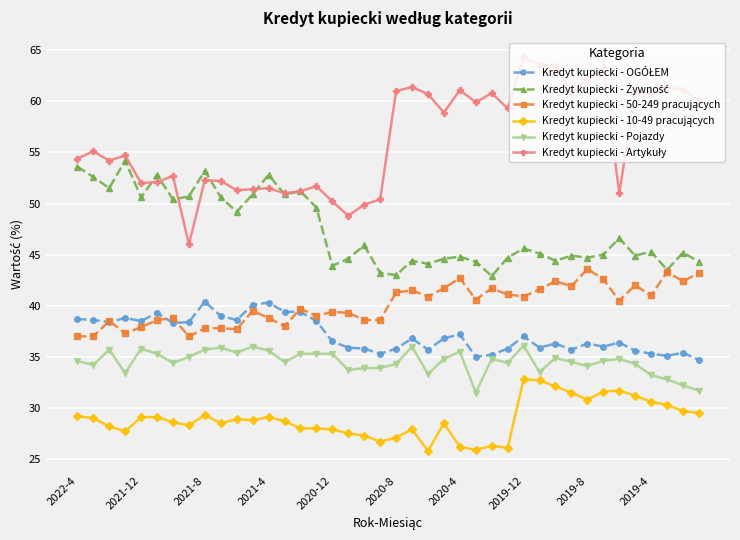

What is the maximum value shown in the chart?

64.3